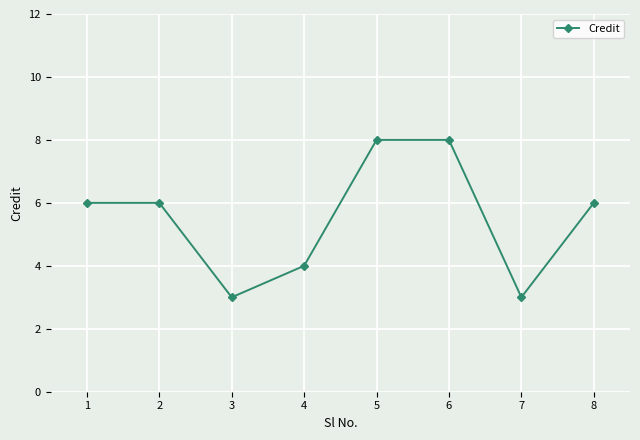

What is the difference between the maximum and minimum values?

5